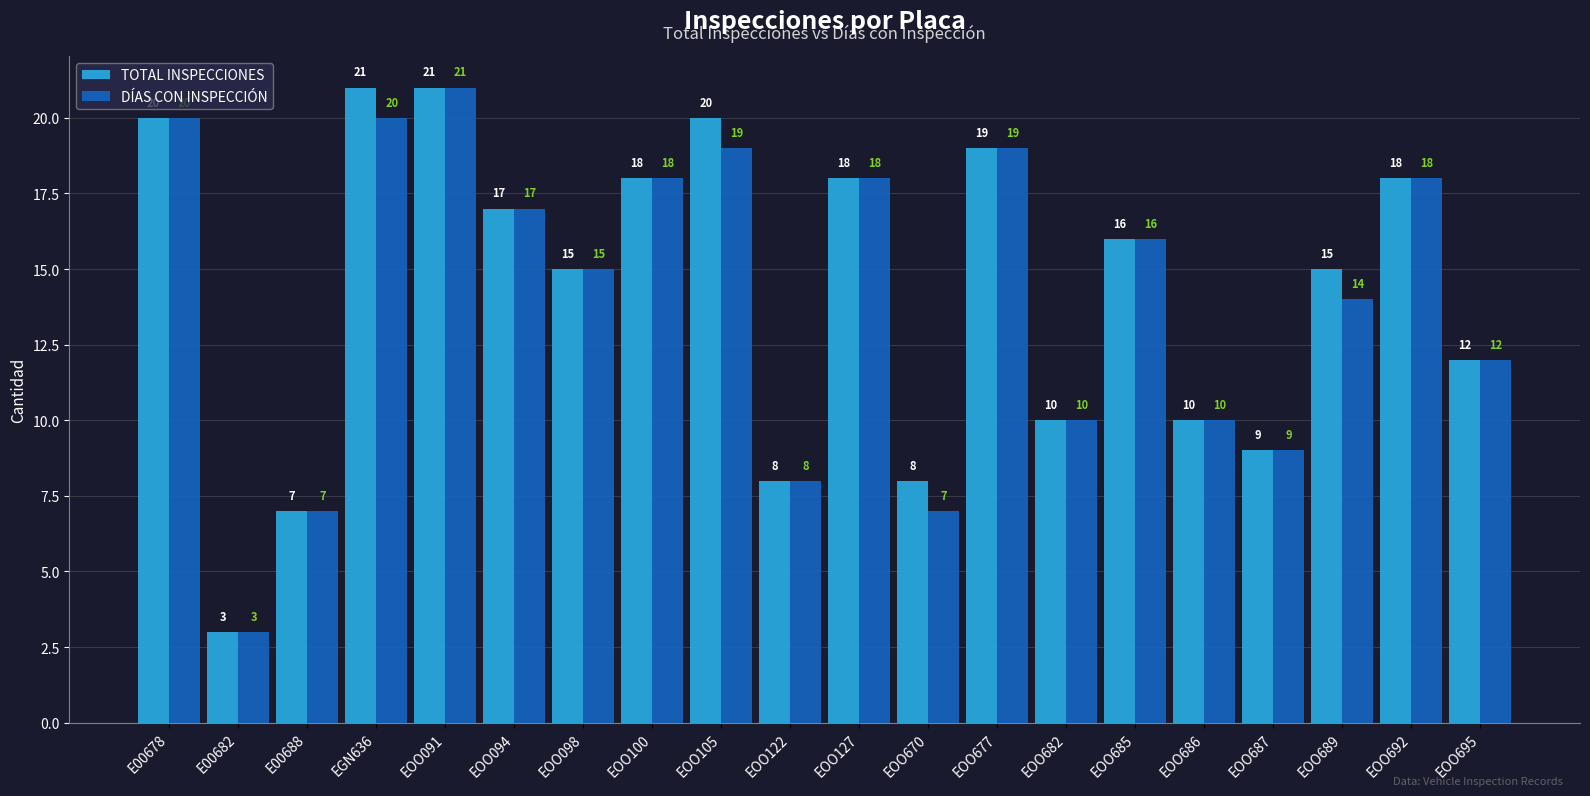

What is the difference between the maximum and second lowest values in the DÍAS CON INSPECCIÓN series?

14